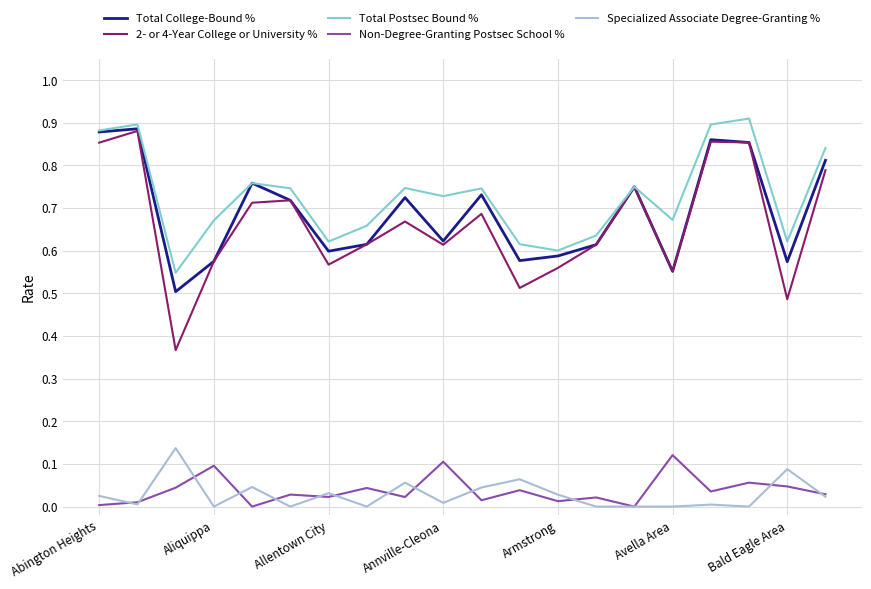

True or false: Specialized Associate Degree-Granting % has more than 2 interior local peaks.

True